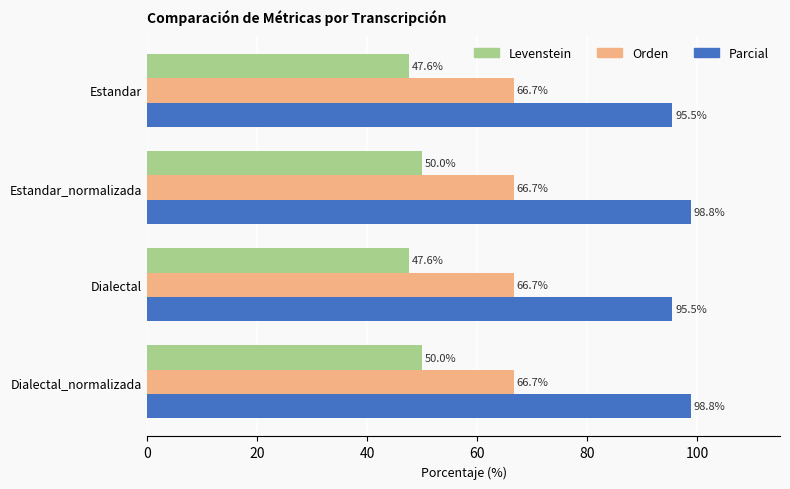

List the series in order of their peak value, lowest first.

Levenstein, Orden, Parcial